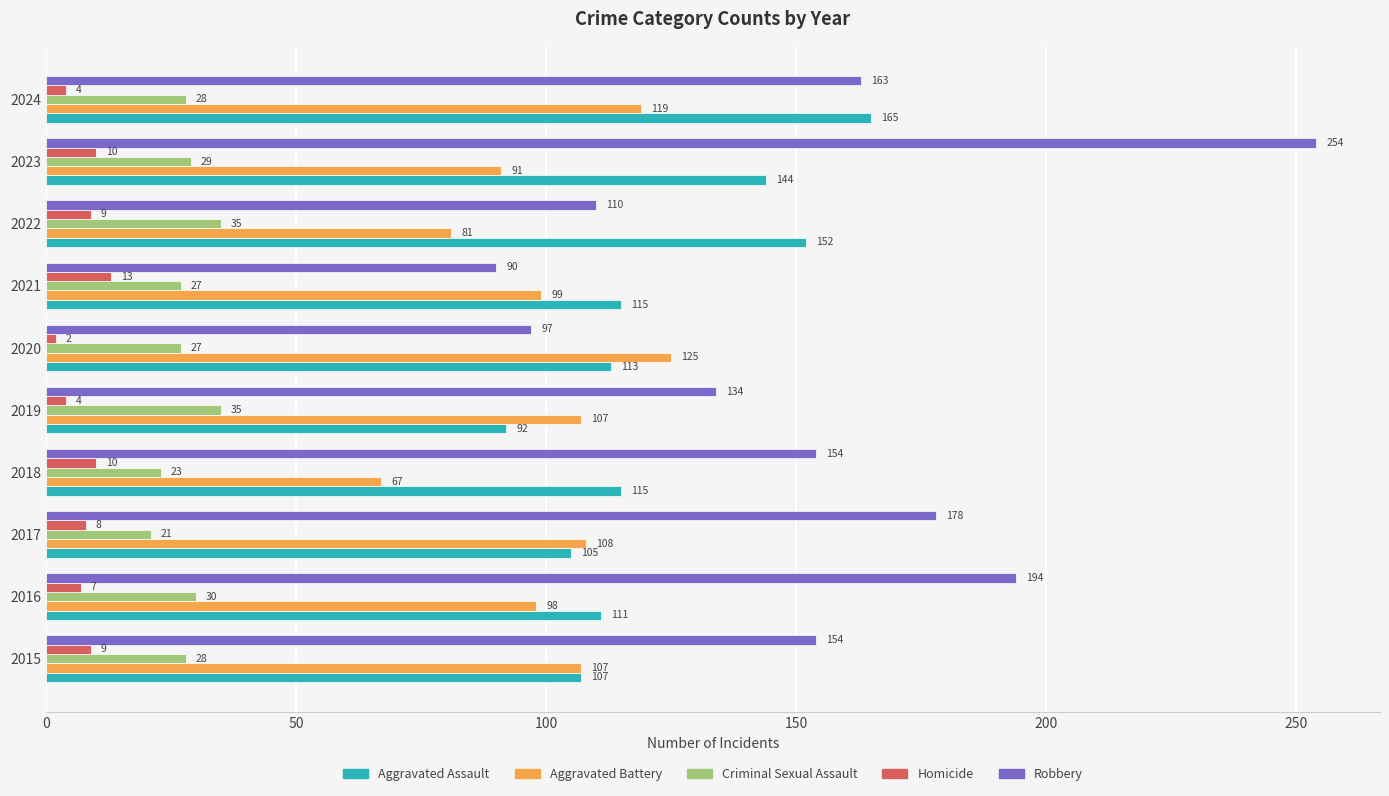

At which label is Robbery closest to 172?

2017